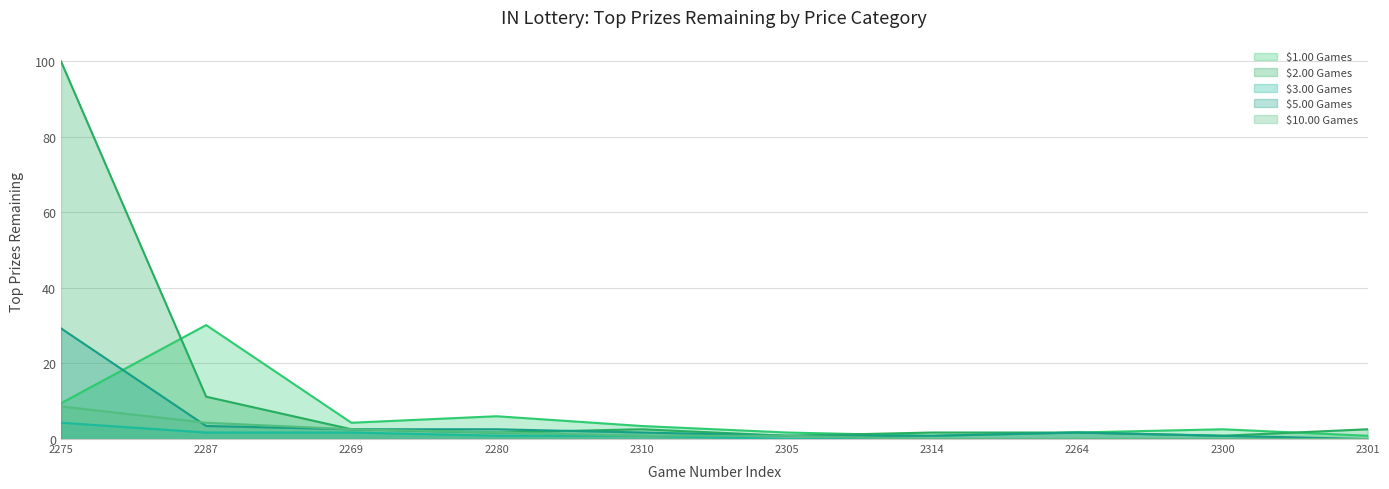

Which series has the widest spread of values?

$2.00 Games